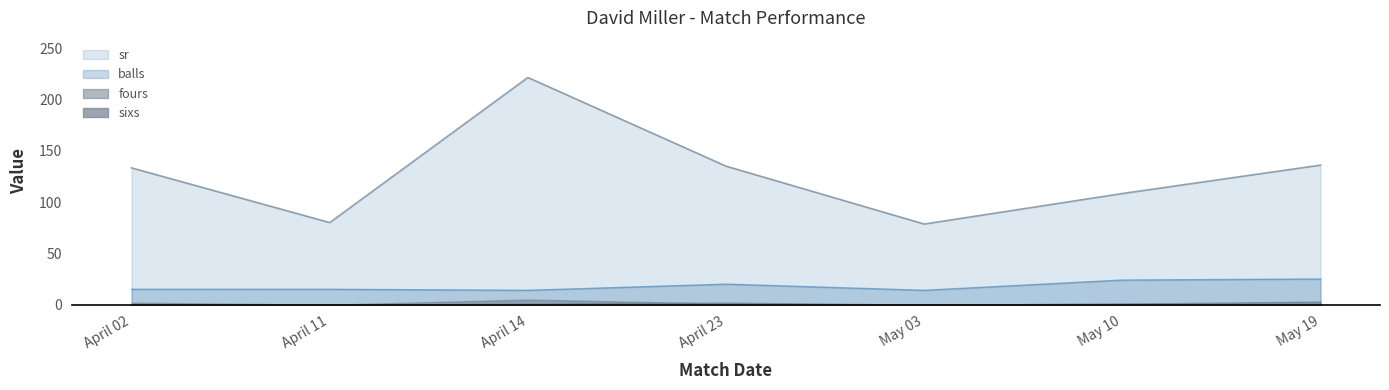

Read the balls value at April 23.

20.0